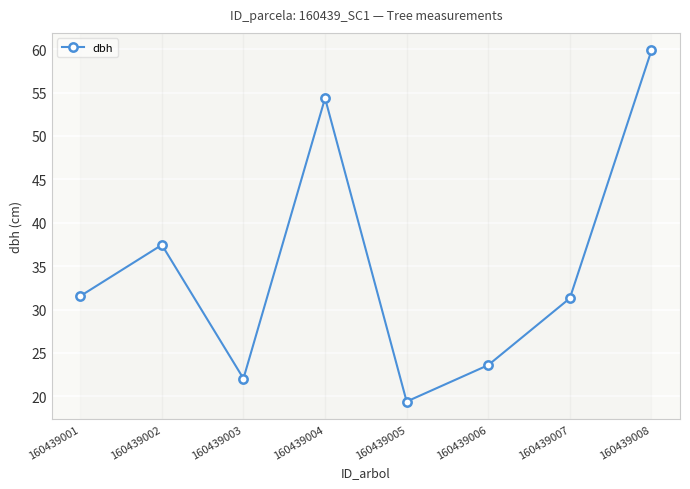

Approximately how many times larger is the value at 160439003 compared to 160439001?

0.7